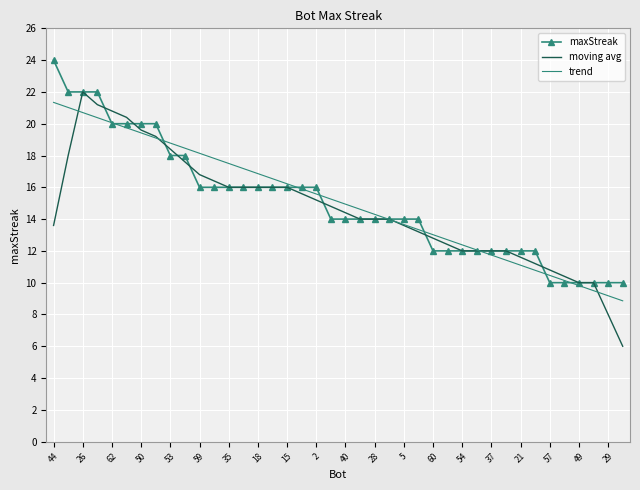

What is the greatest value displayed?

24.0